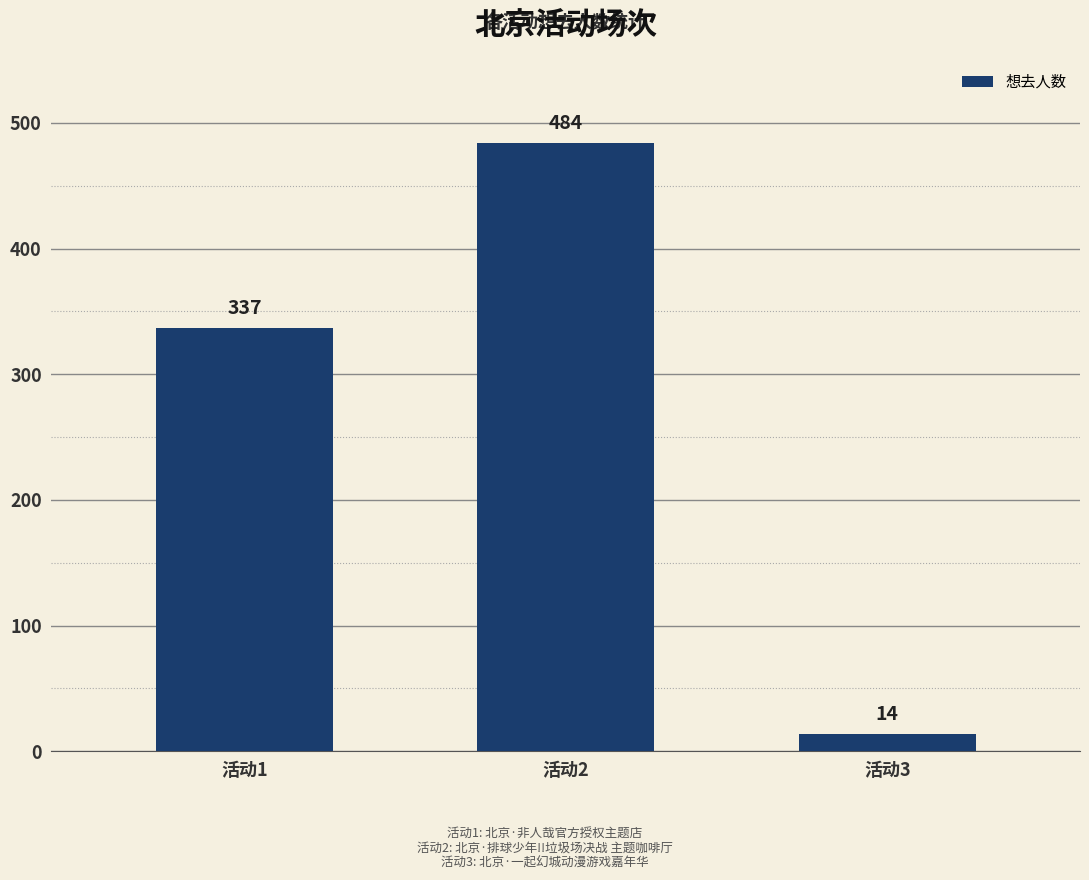

List the labels in order of value, smallest first.

活动3, 活动1, 活动2